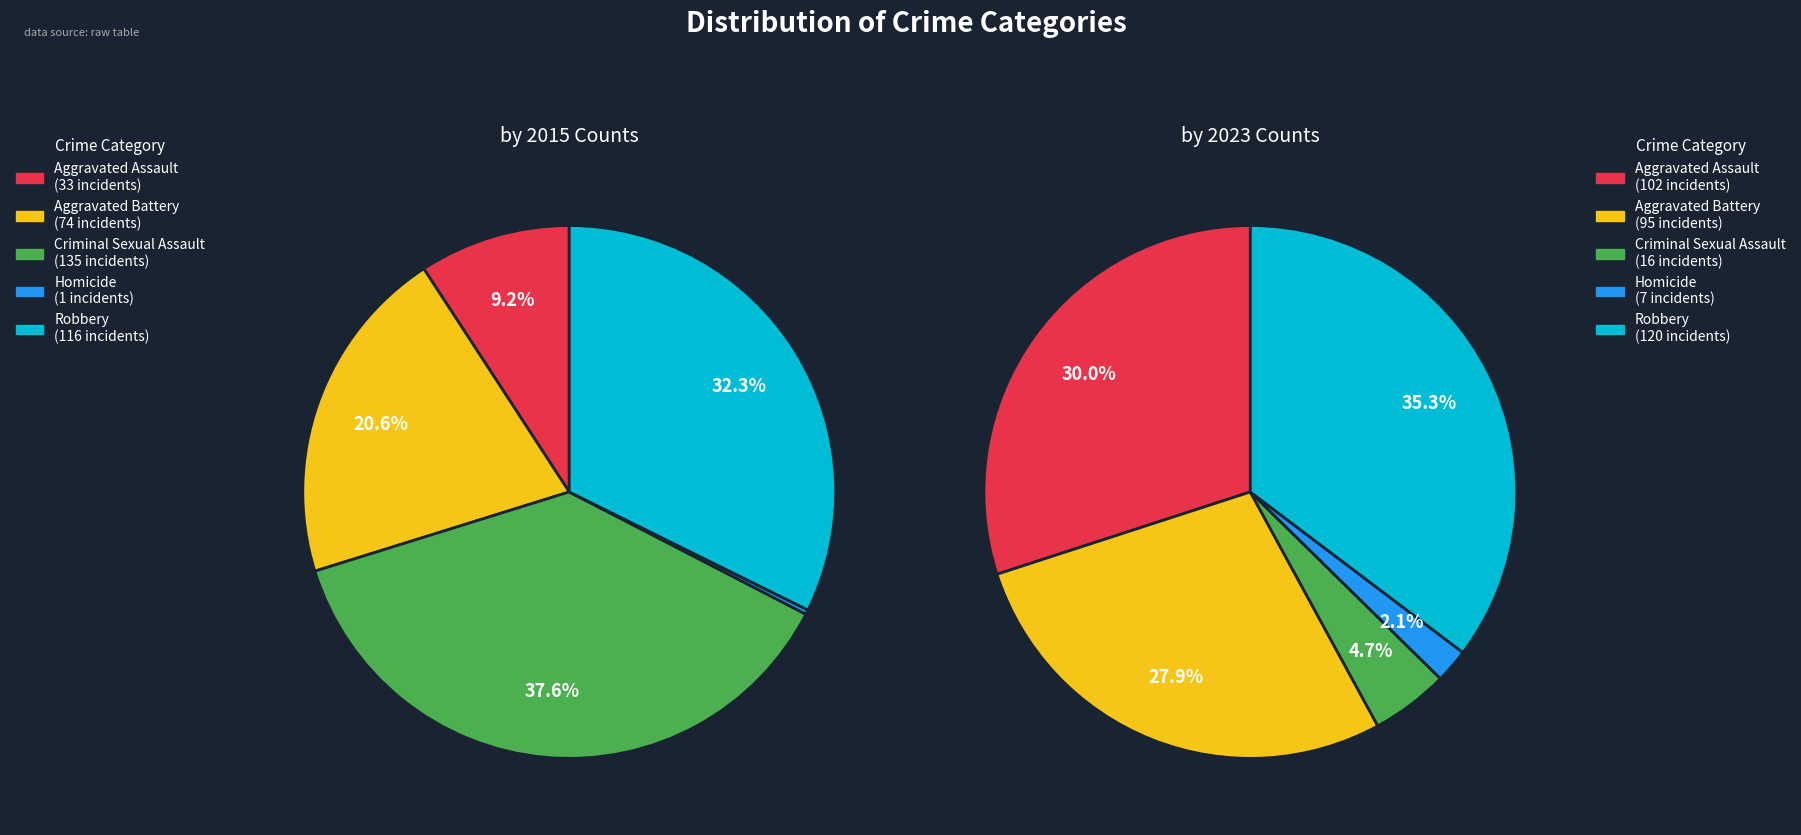

Which has a higher value, Homicide or Robbery?

Robbery